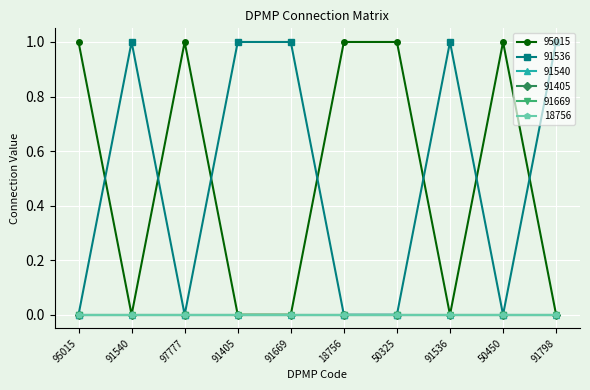

Does the chart have visible grid lines?

Yes